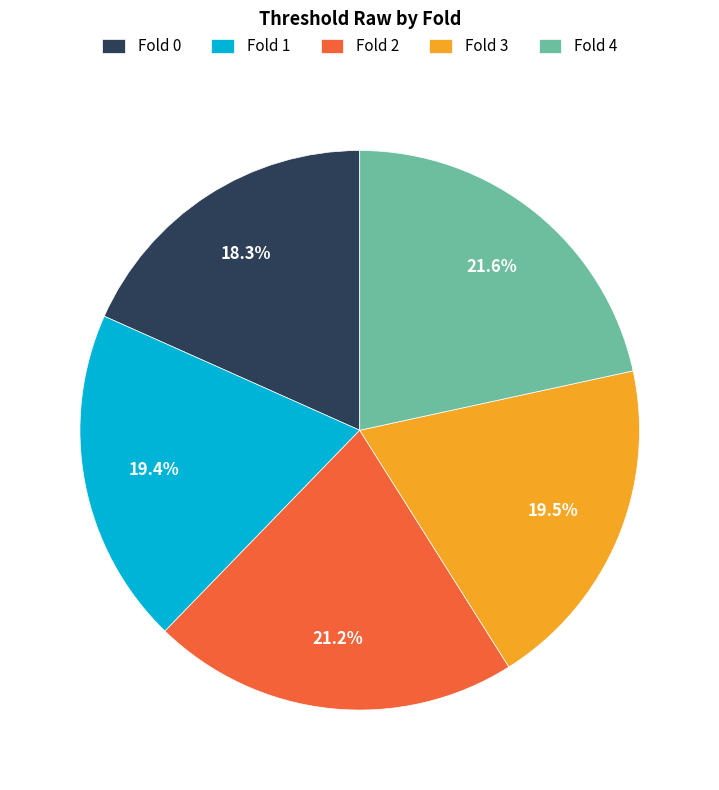

Combined, do Fold 2 and Fold 0 account for over 50%?

No